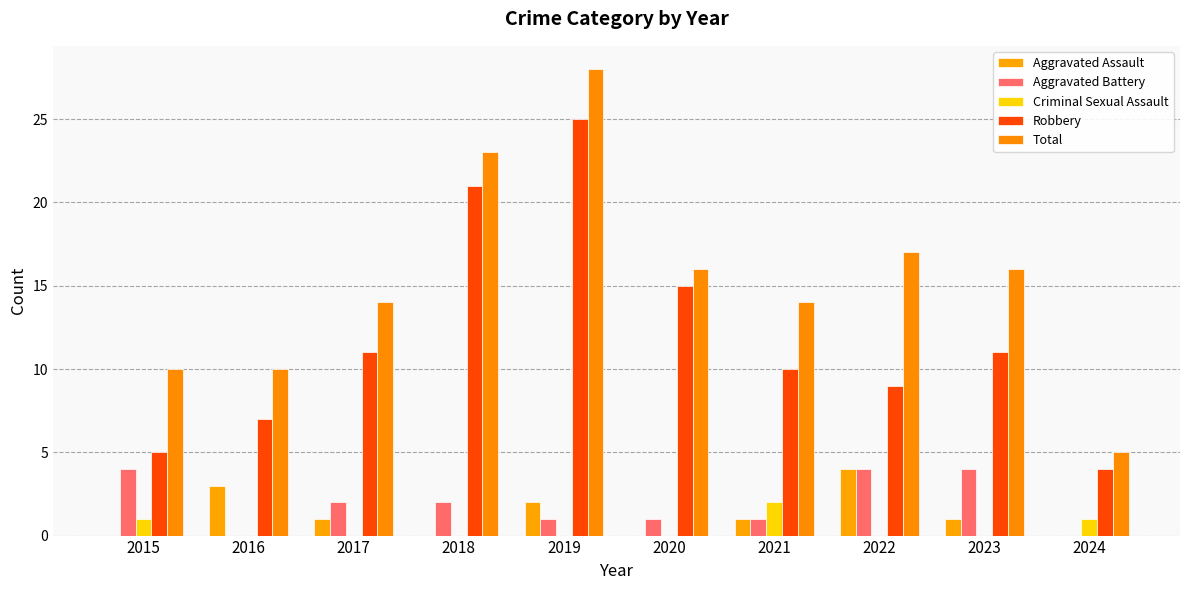

What is the difference between the maximum and minimum values in the Aggravated Assault series?

4